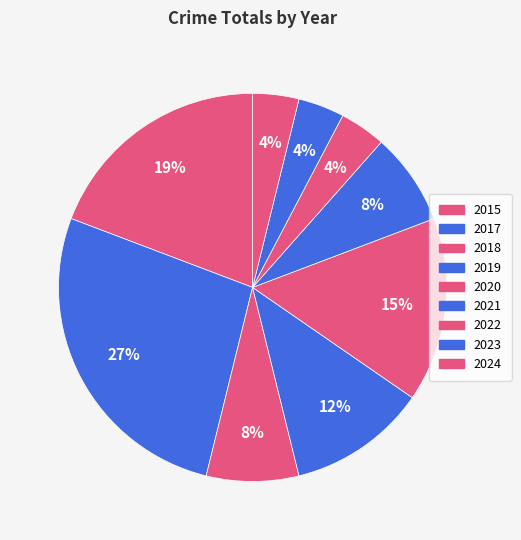

The 2024 slice represents 1% of the pie. True or false?

False